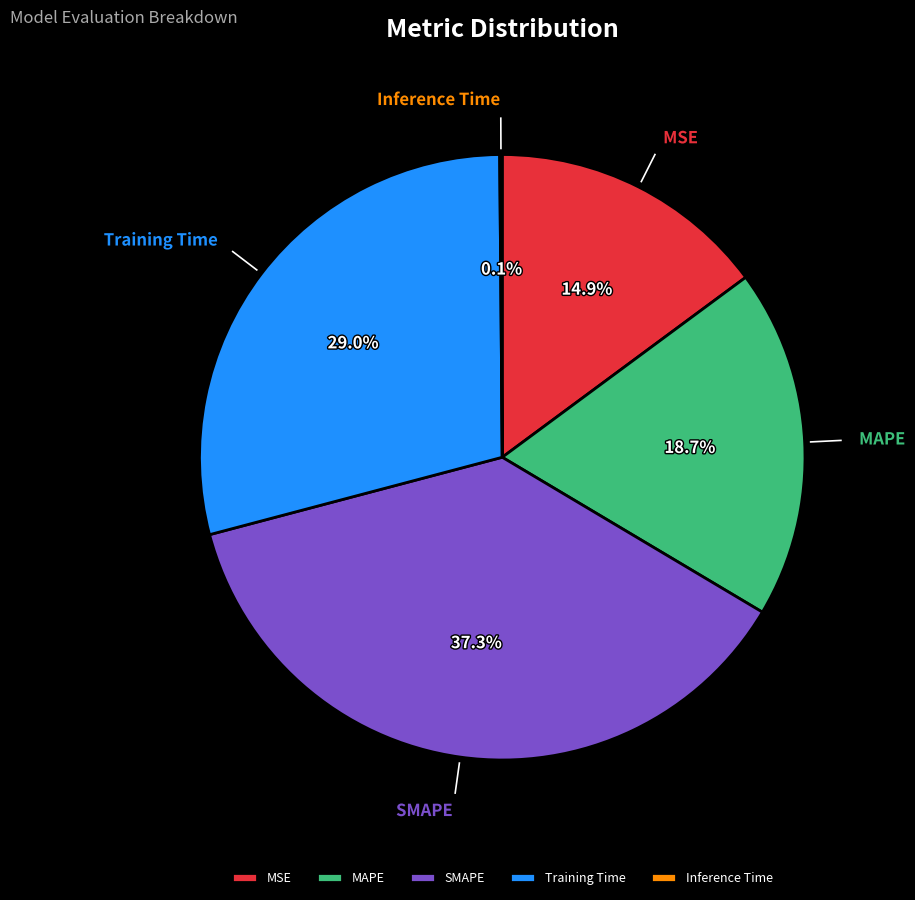

Combined, do Training Time and MSE account for over 50%?

No